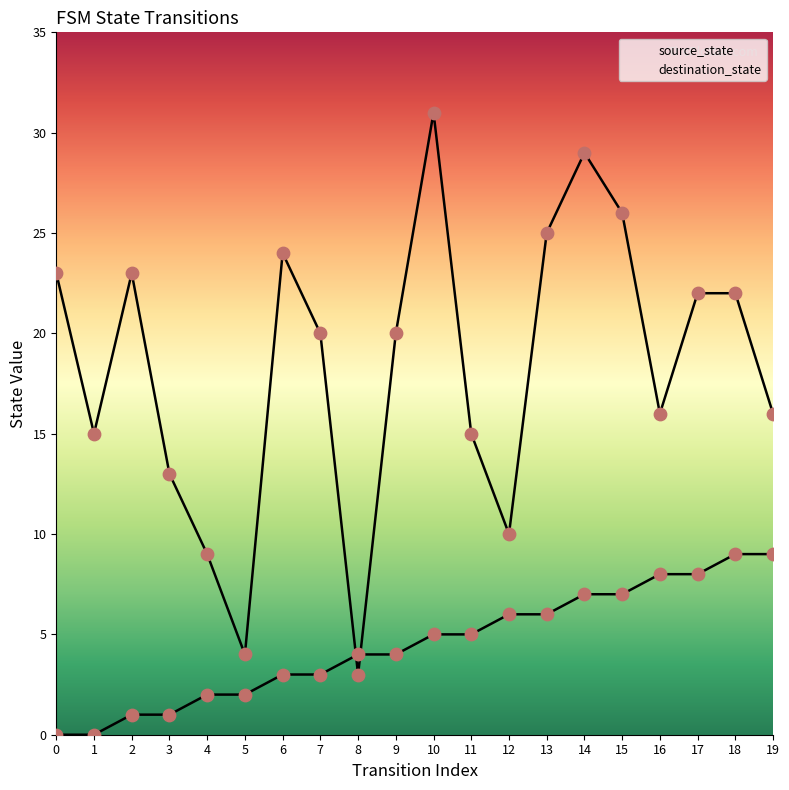

What are all the series names shown in the legend?

source_state, destination_state